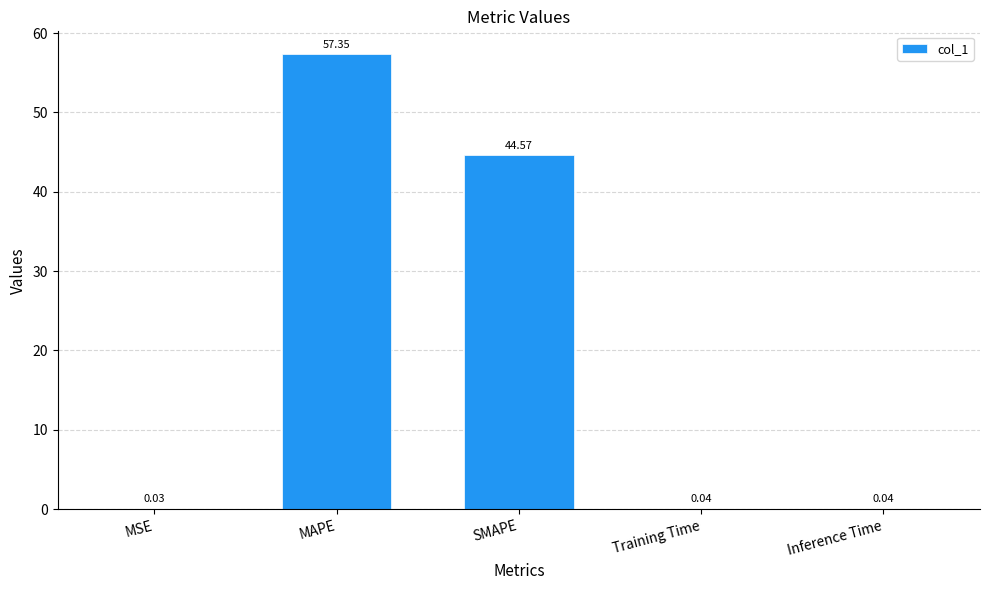

What is the sum of the values at MAPE and SMAPE?

101.9